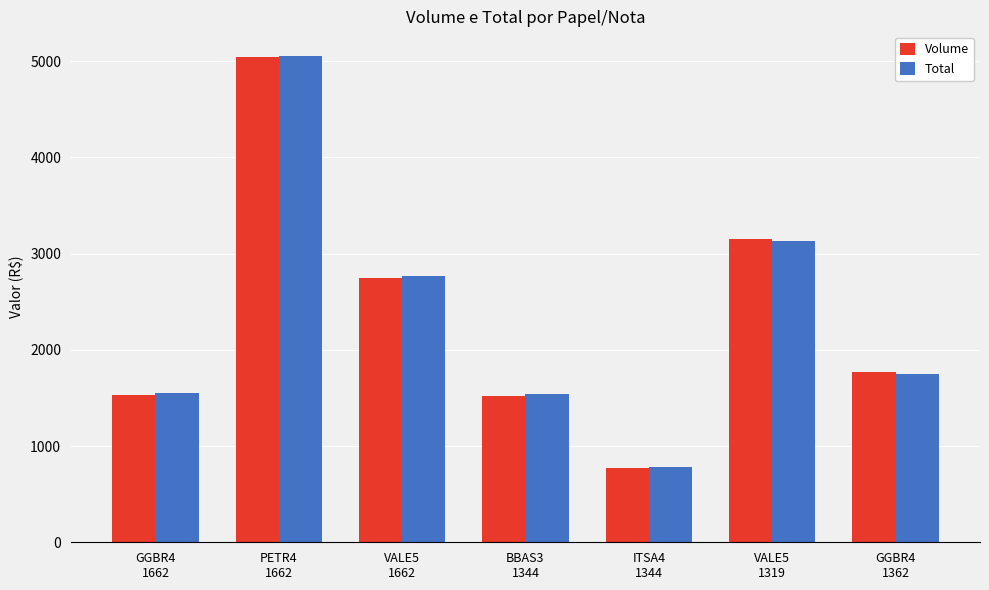

What is the minimum value shown in the chart?

769.0